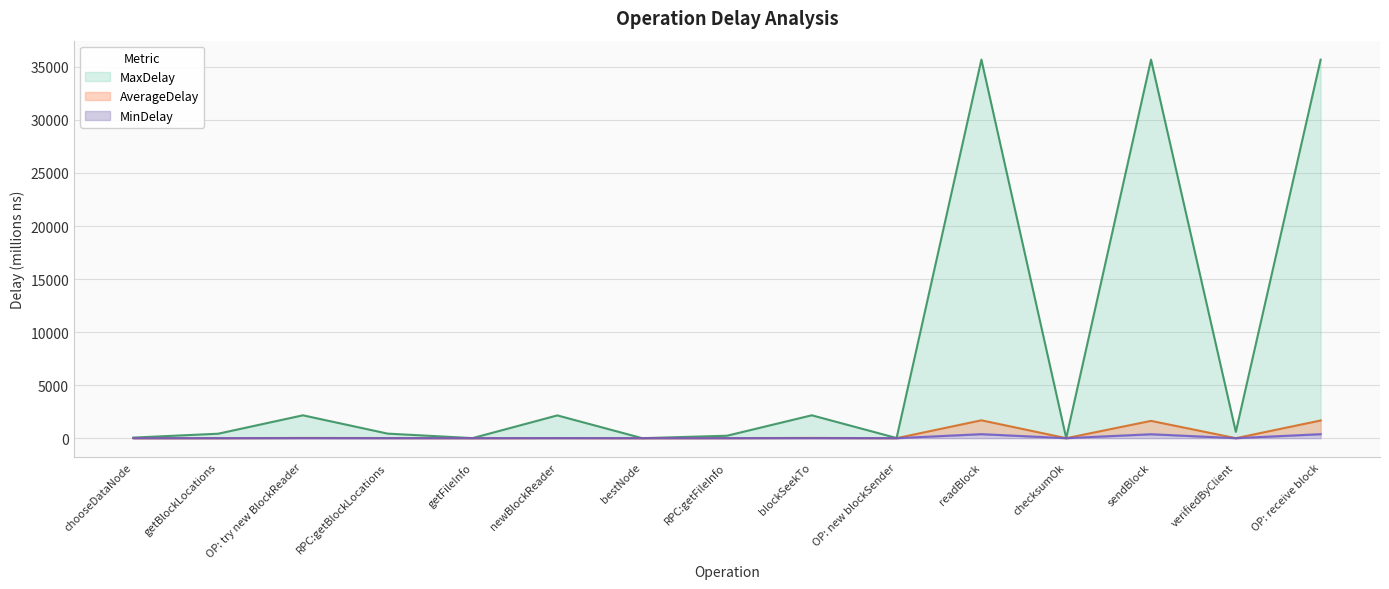

What is the label of the 6th point from the right?

OP: new blockSender